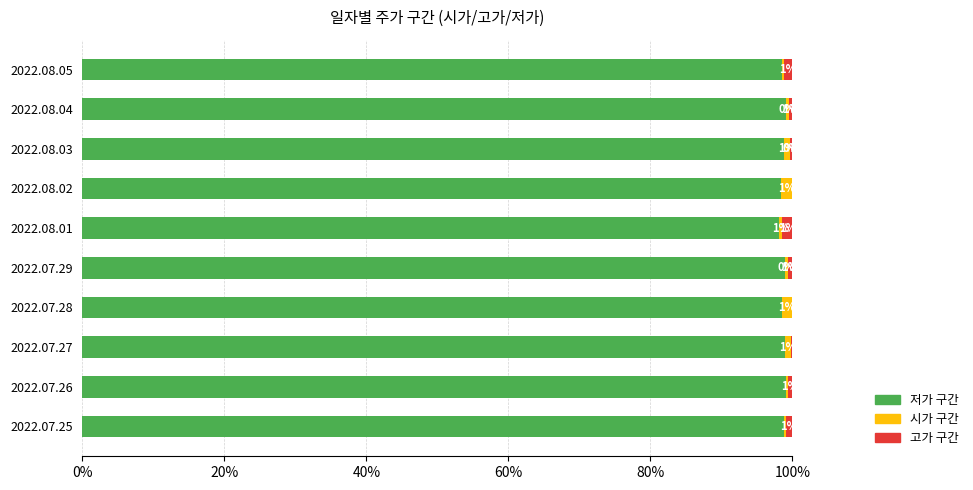

The value of 저가 구간 at 2022.07.28 is 56.6. True or false?

False